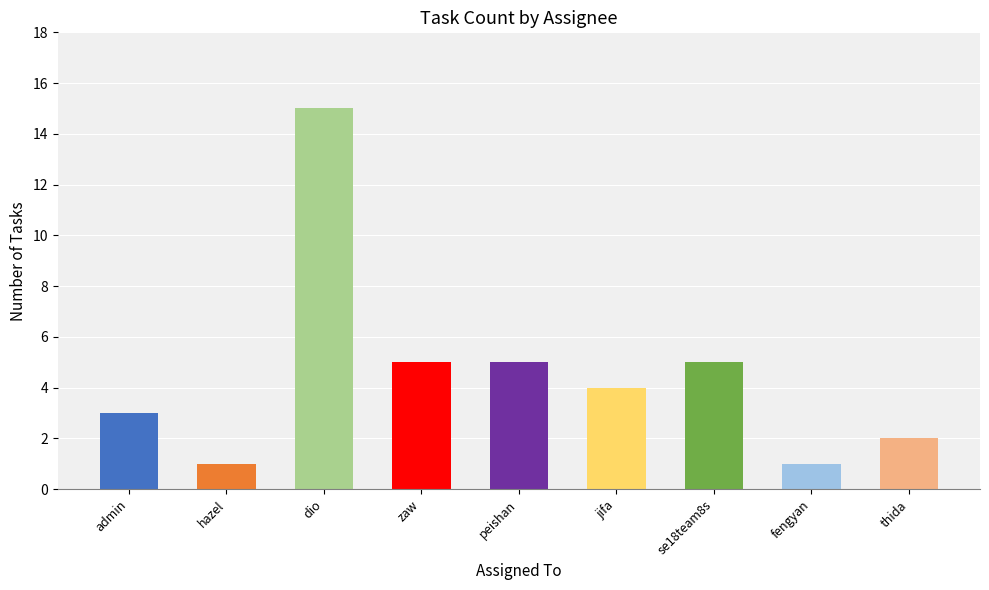

How many data points are less than 4?

4